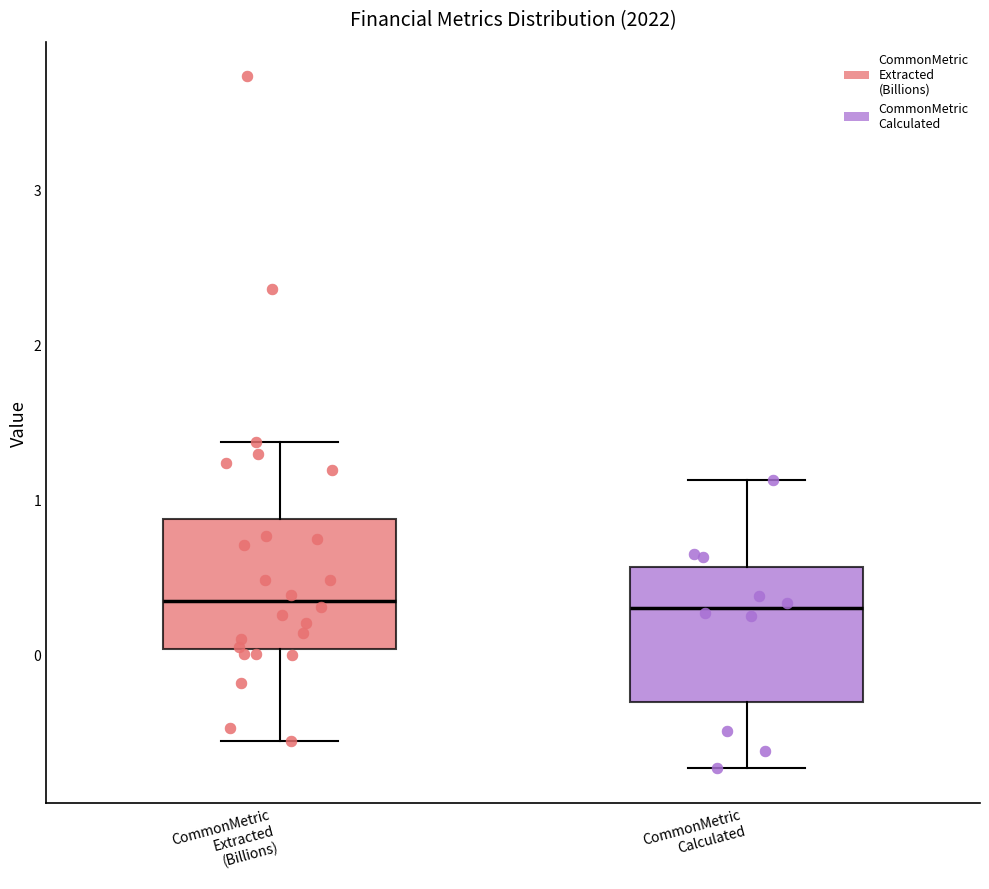

Reading left to right, transcribe this box plot: for each box, give where its median line is, the range the box spans, and where its two whiskers end, as read against the y-axis. The values are not printed on the chart, so give them approximately, as read against the axis.

CommonMetric Extracted (Billions): median 0.3, box 0.0 to 0.9, whiskers -0.6 to 1.4
CommonMetric Calculated: median 0.3, box -0.3 to 0.6, whiskers -0.7 to 1.1